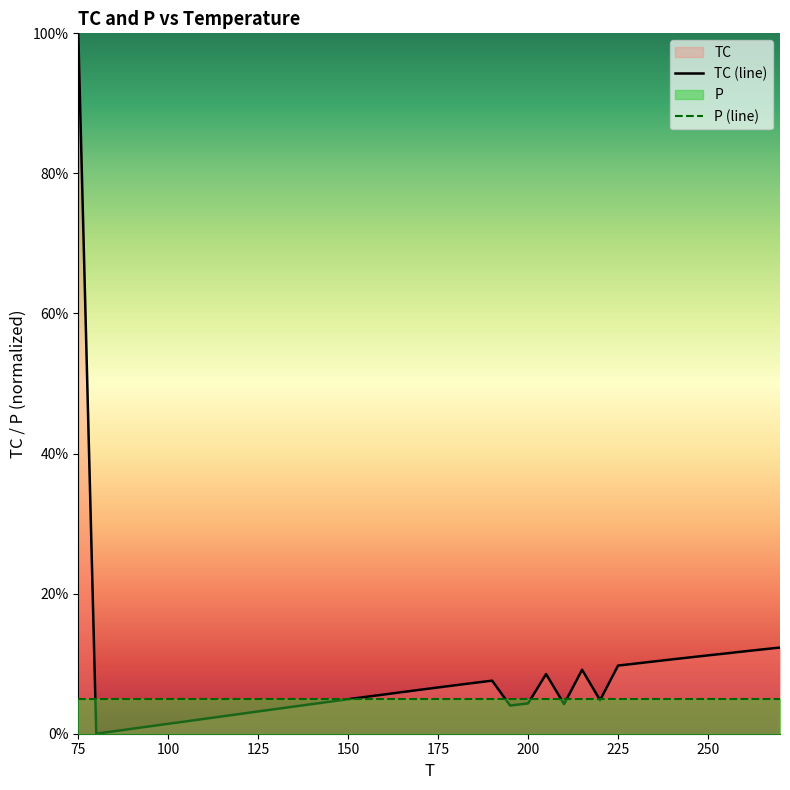

How many data points in TC (line) are above 5?

21